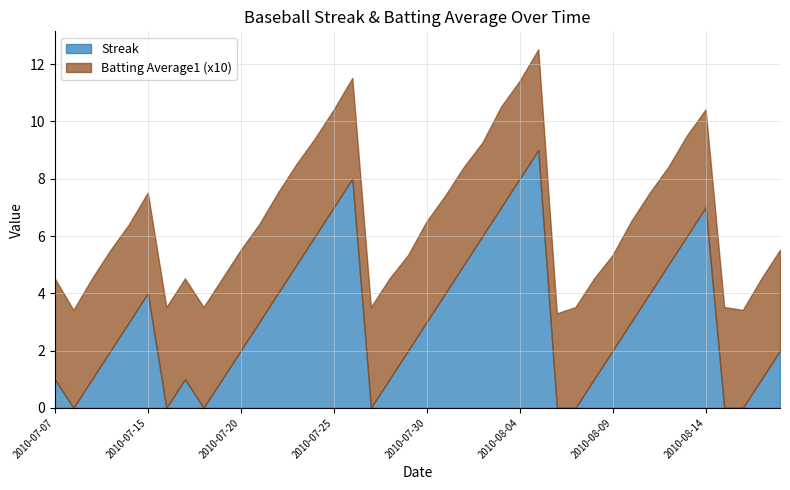

Reading left to right, list all the values displayed in this chart.

Streak: 1.0	0.0	1.0	2.0	3.0	4.0	0.0	1.0	0.0	1.0	2.0	3.0	4.0	5.0	6.0	7.0	8.0	0.0	1.0	2.0	3.0	4.0	5.0	6.0	7.0	8.0	9.0	0.0	0.0	1.0	2.0	3.0	4.0	5.0	6.0	7.0	0.0	0.0	1.0	2.0
Batting Average1 (x10): 3.5	3.4	3.5	3.5	3.4	3.5	3.5	3.5	3.5	3.5	3.5	3.4	3.5	3.5	3.4	3.4	3.5	3.5	3.5	3.3	3.5	3.4	3.4	3.3	3.5	3.4	3.5	3.3	3.5	3.5	3.3	3.5	3.5	3.4	3.5	3.4	3.5	3.4	3.5	3.5